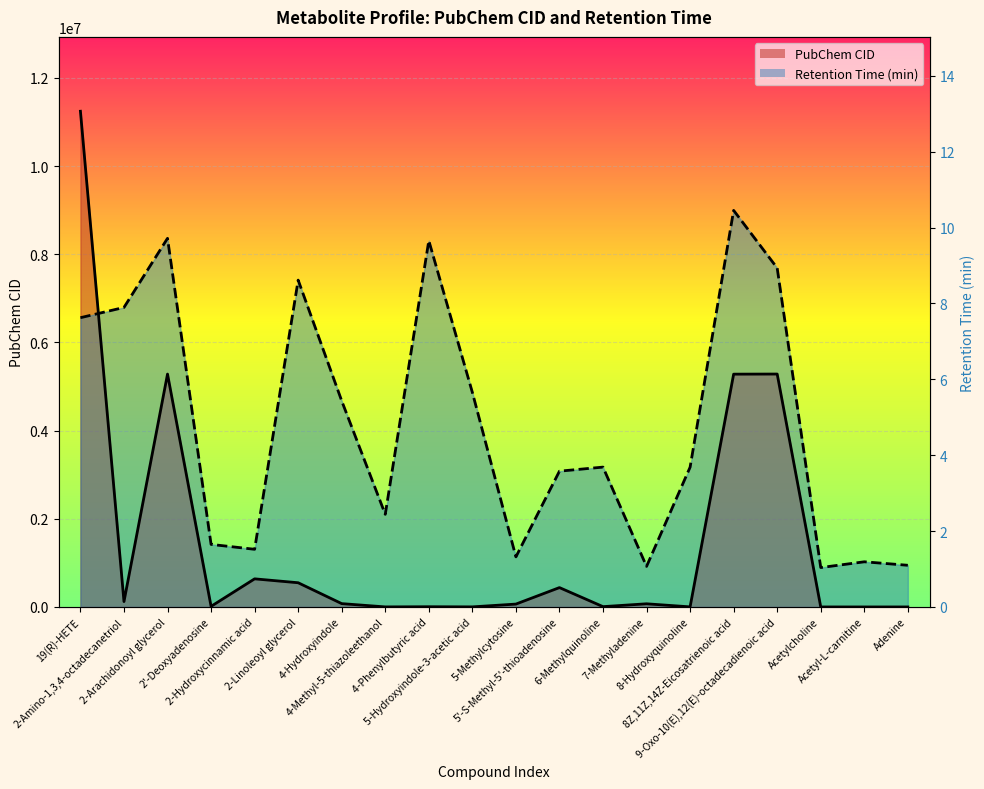

The PubChem CID series shows 42185.1 at 2-Amino-1,3,4-octadecanetriol. True or false?

False